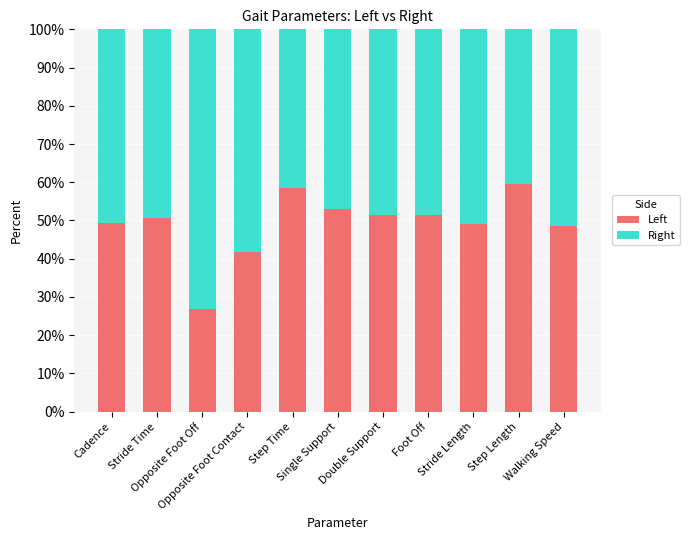

What is the minimum value for Left?

27.0